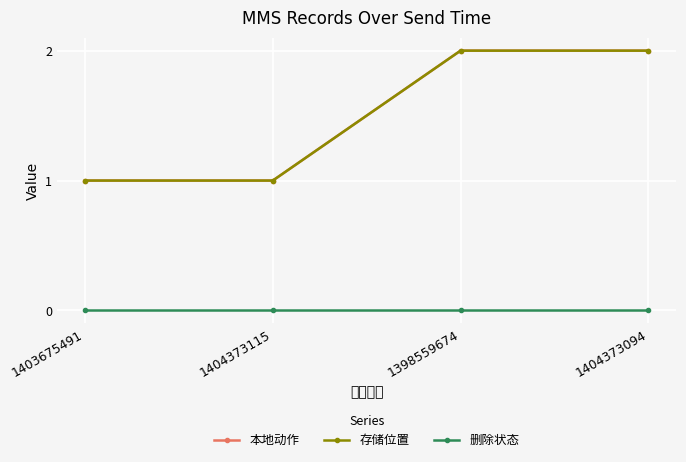

What is the label of the 4th point from the left?

1404373094